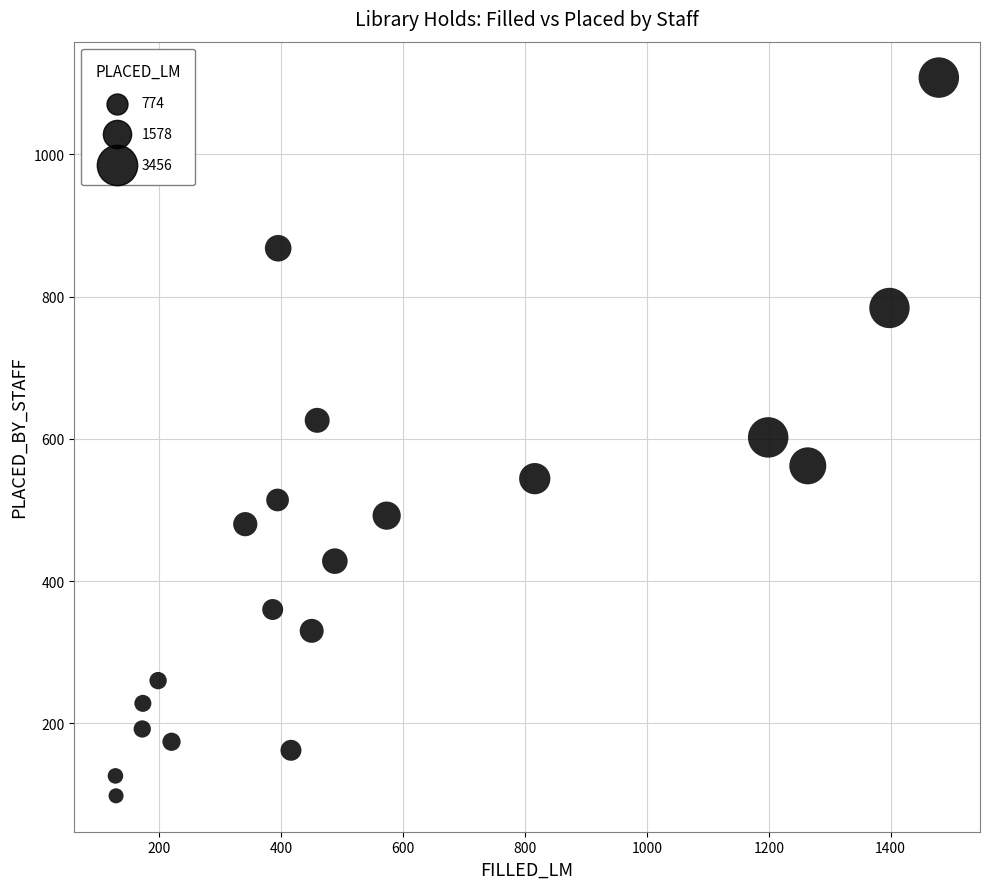

What is the range of Y values (max minus min)?

1010